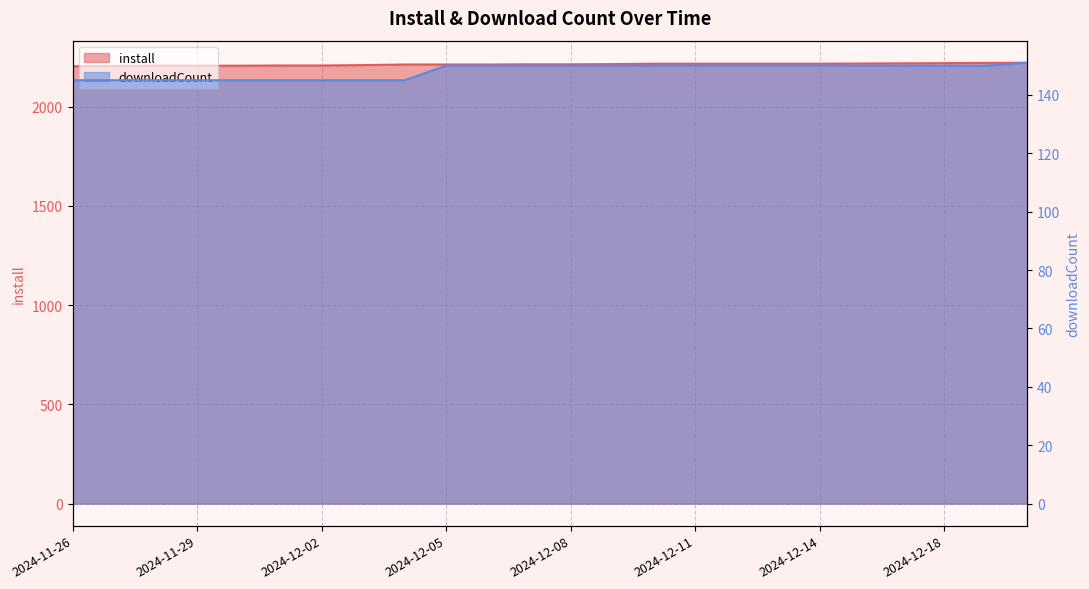

True or false: install has more than 0 interior local peaks.

False